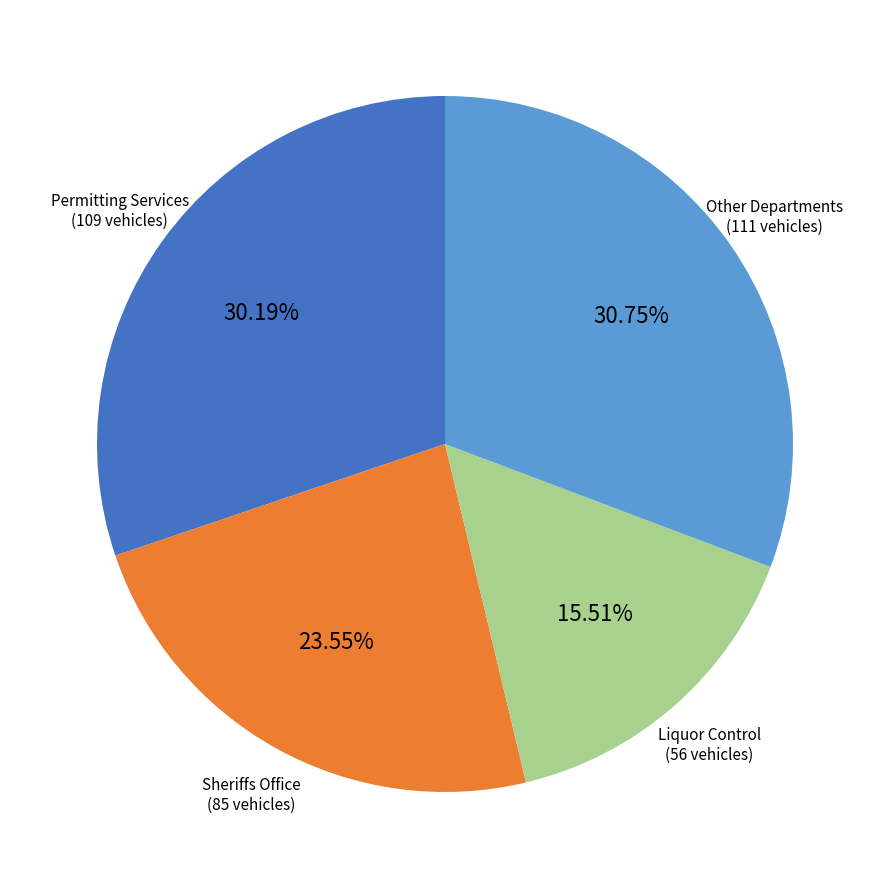

Does any single category account for the majority?

No